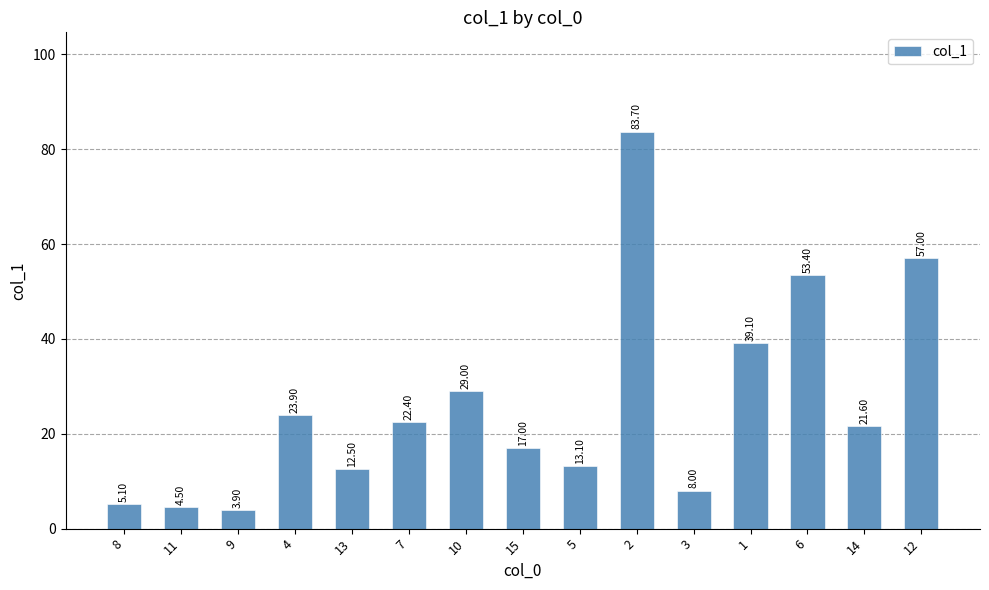

Rank the categories by value from lowest to highest.

9, 11, 8, 3, 13, 5, 15, 14, 7, 4, 10, 1, 6, 12, 2